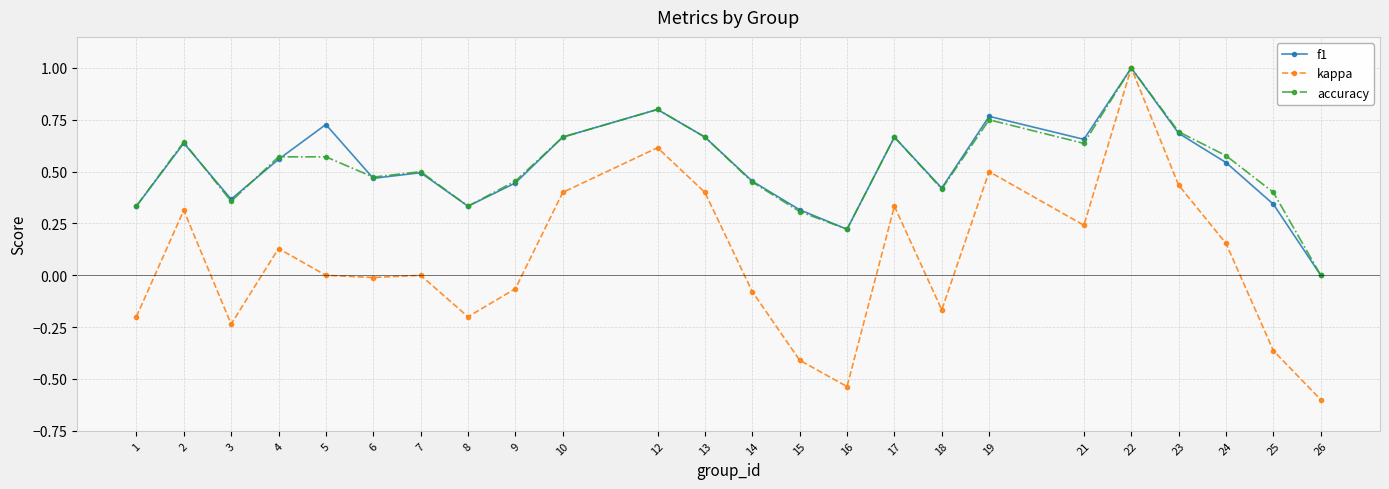

Is it true that accuracy equals 0.5 at 6?

True